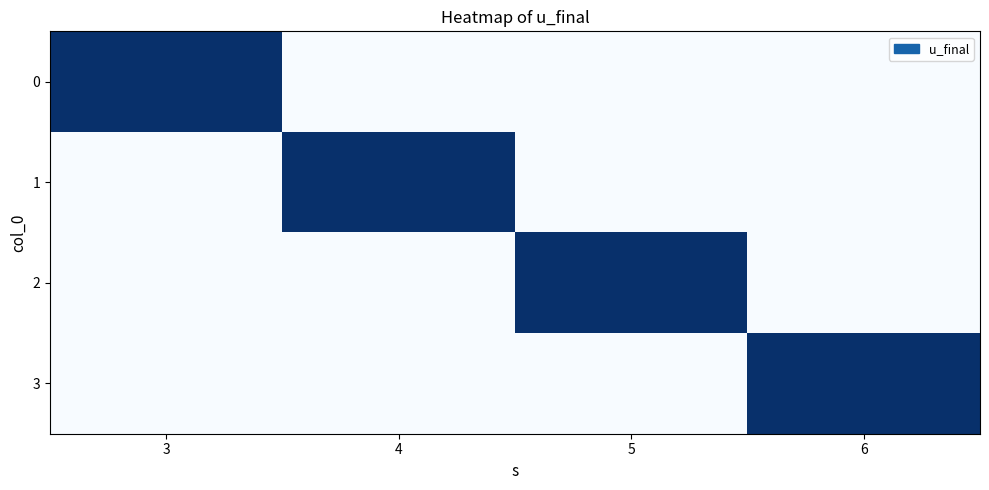

At 5, list the series in order from smallest to largest.

0, 1, 3, 2